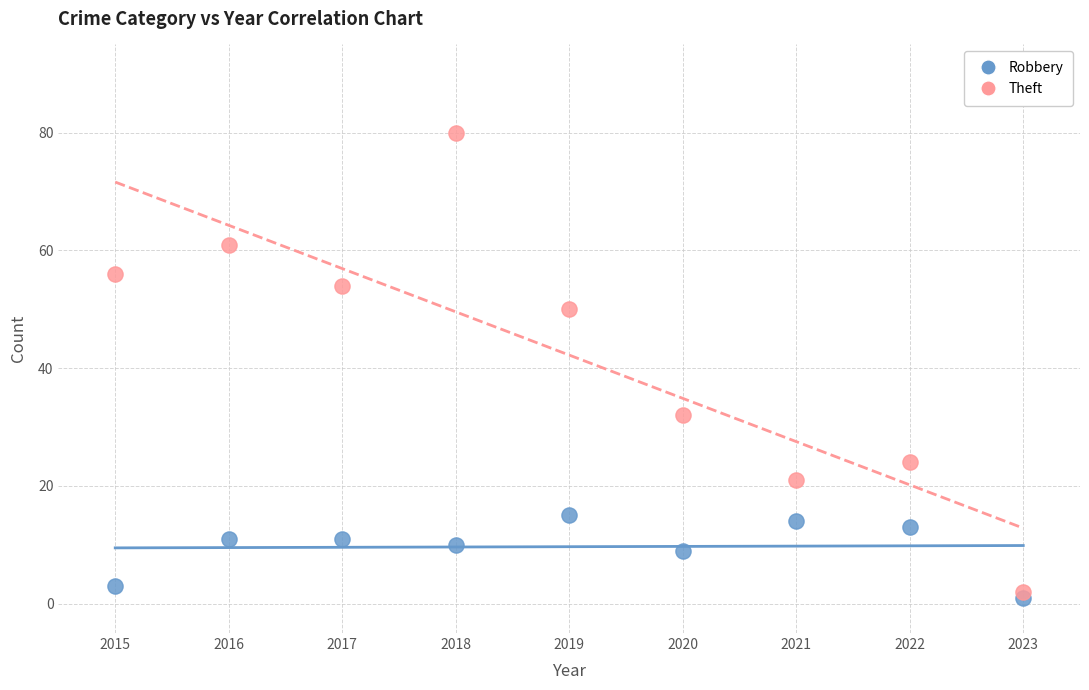

Which series reaches the maximum Y coordinate?

Theft